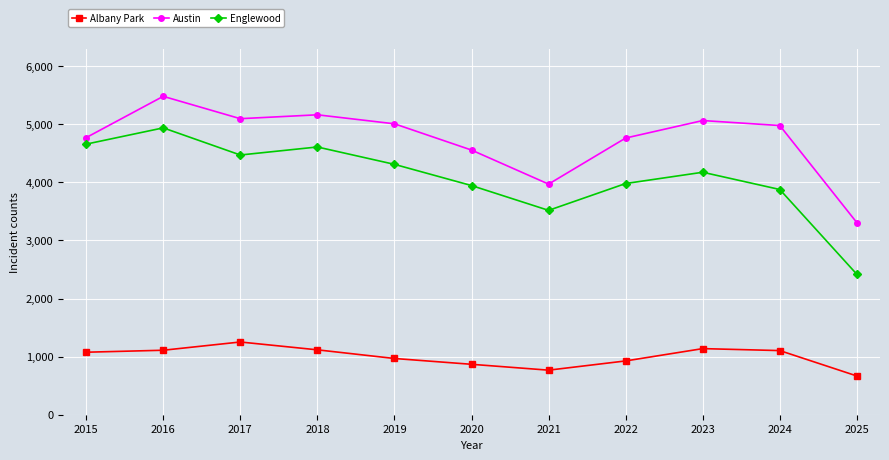

True or false: Austin has more than 1 interior local peaks.

True